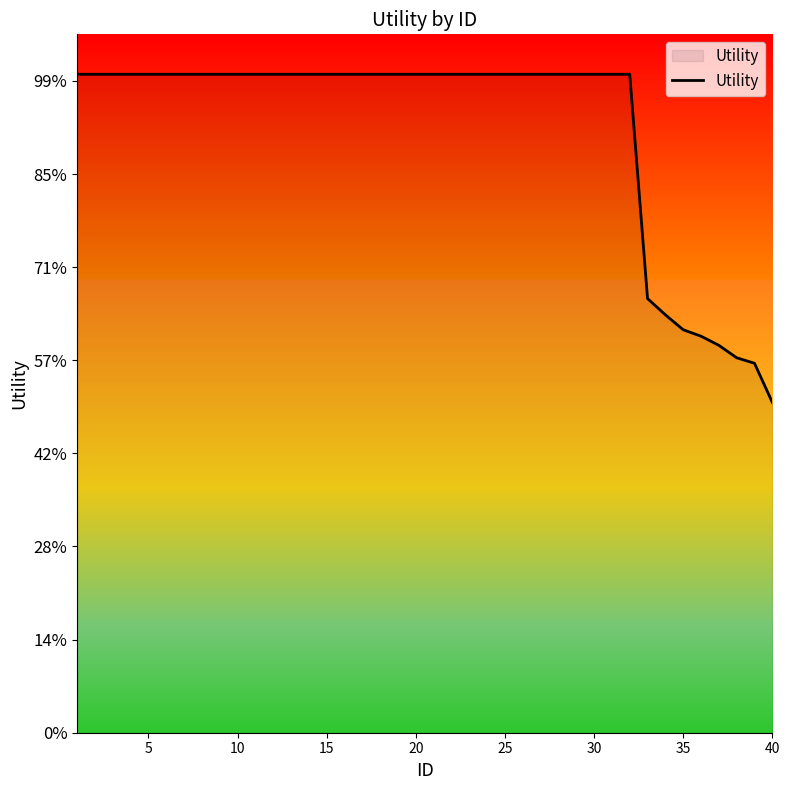

Does the chart have visible grid lines?

No